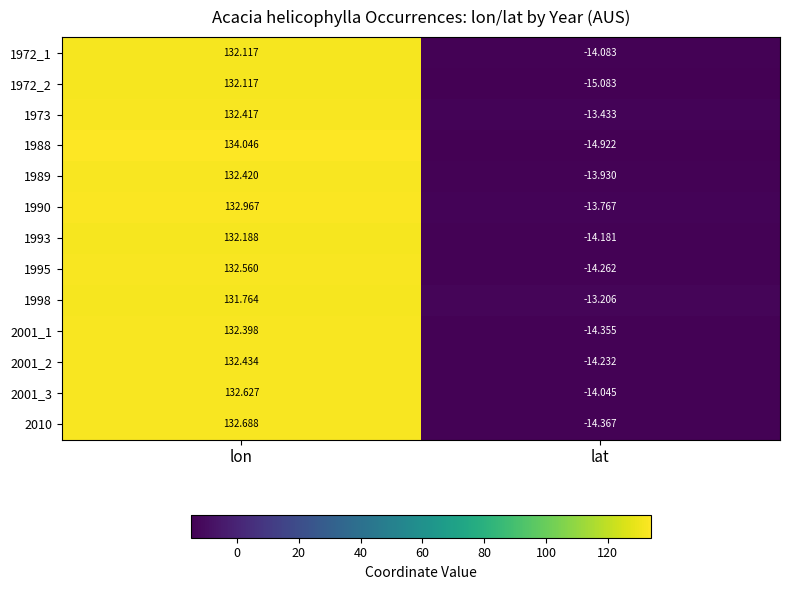

At which label does 1998 reach its peak?

lon